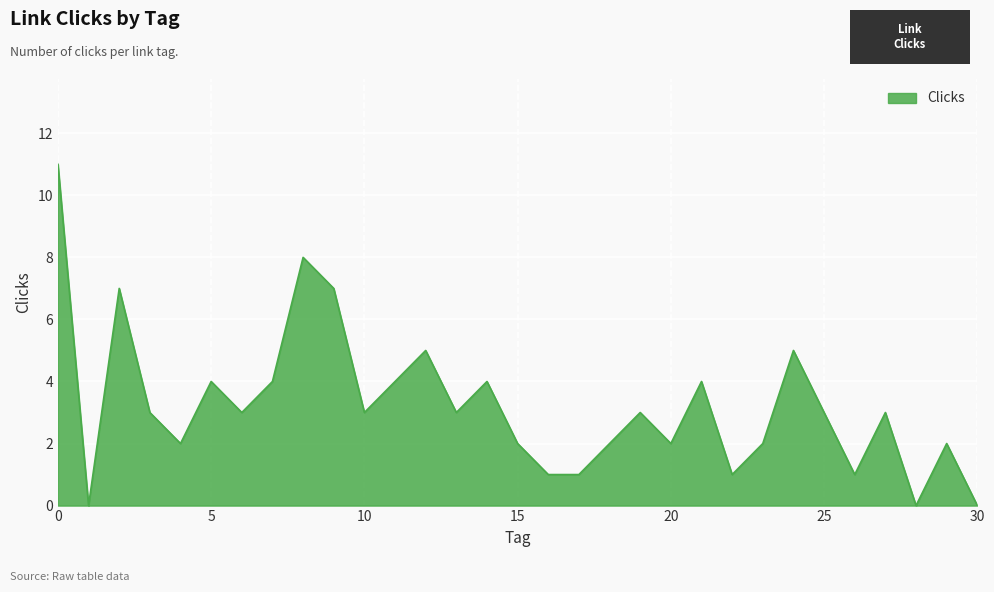

What is the difference between the maximum and minimum values?

11